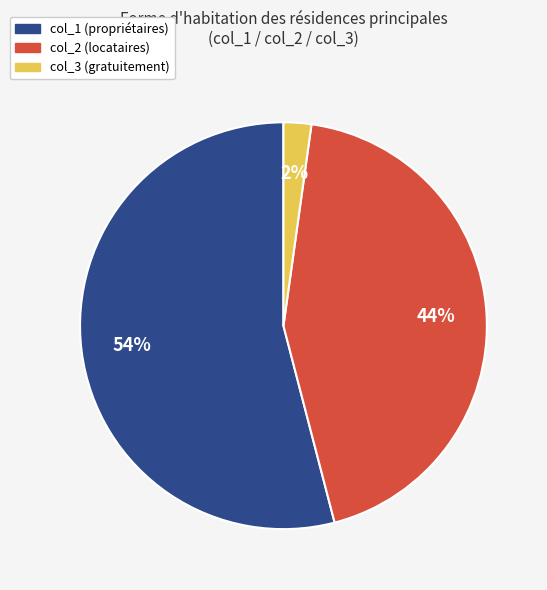

To the nearest percent, what is the difference between the largest and smallest slice percentages?

52%